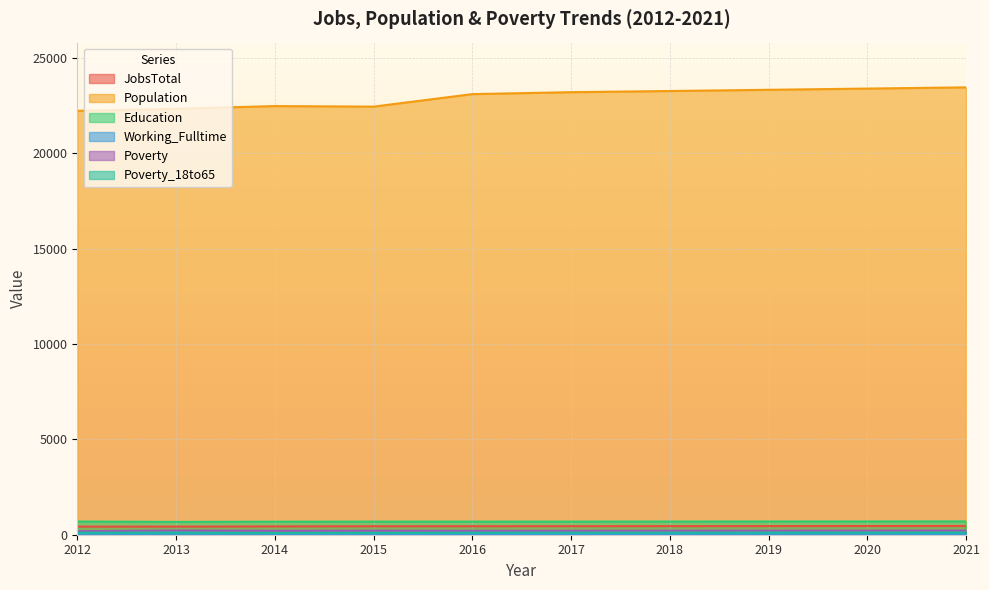

What is the greatest value displayed?

23466